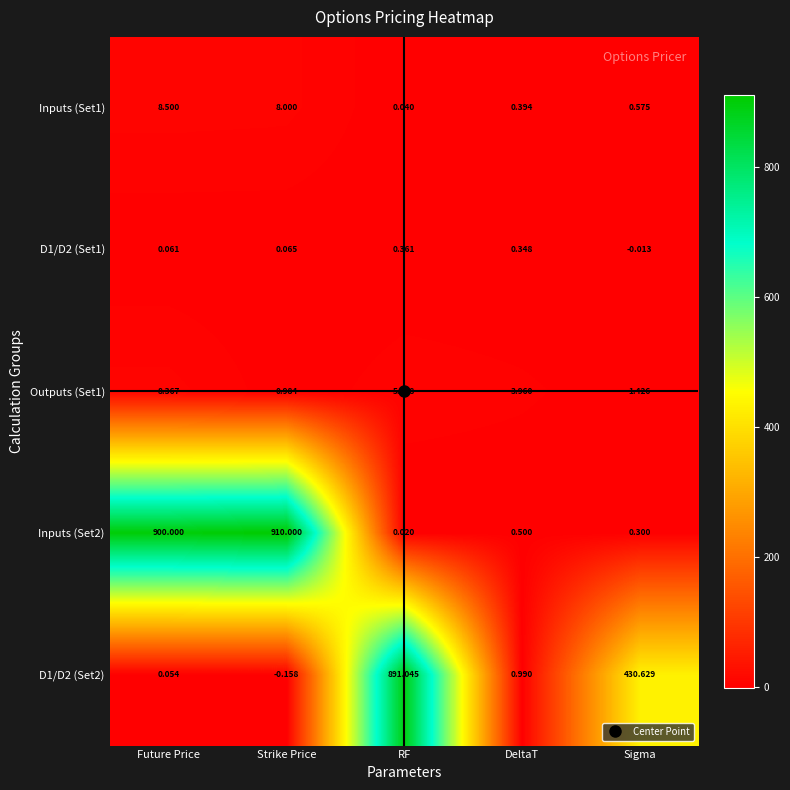

List the labels in order of Inputs (Set1) value, smallest first.

RF, DeltaT, Sigma, Strike Price, Future Price